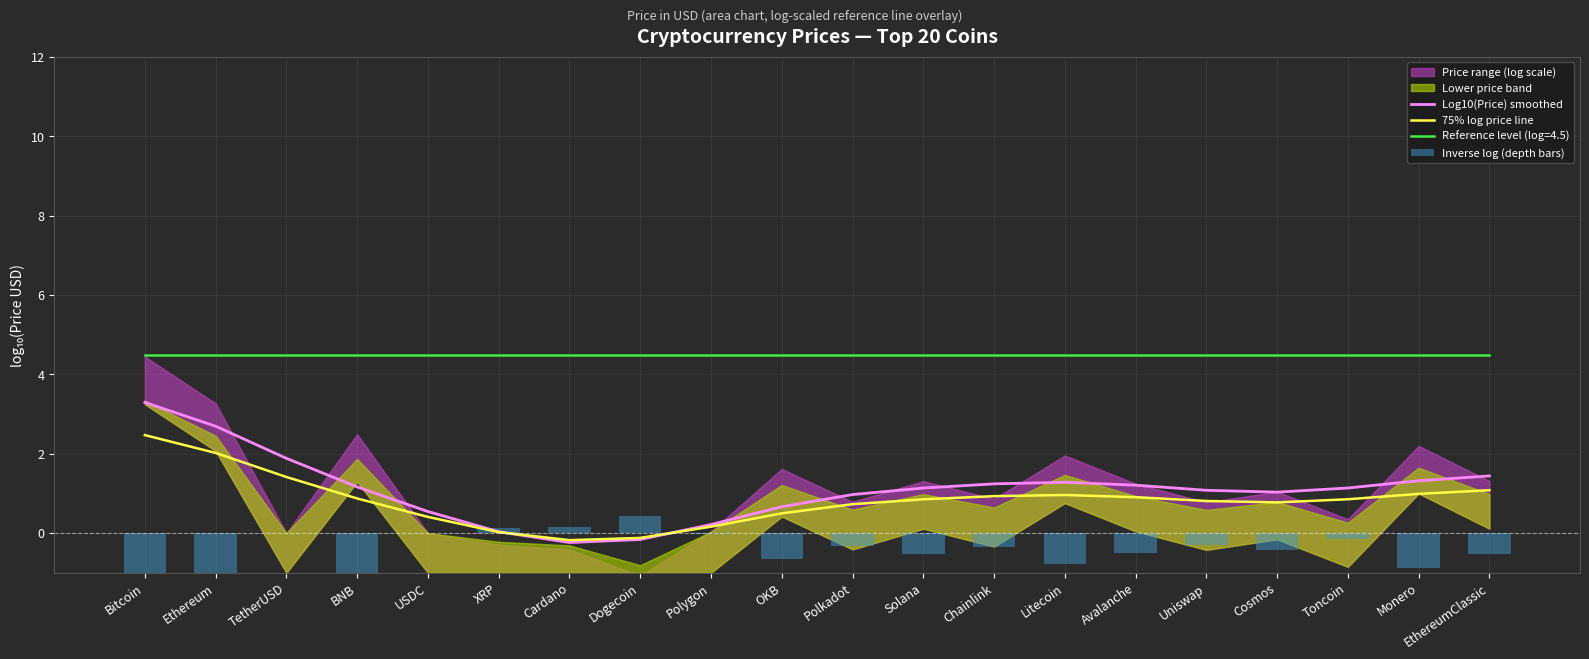

True or false: 75% log price line has a value of 1.4 at TetherUSD.

True